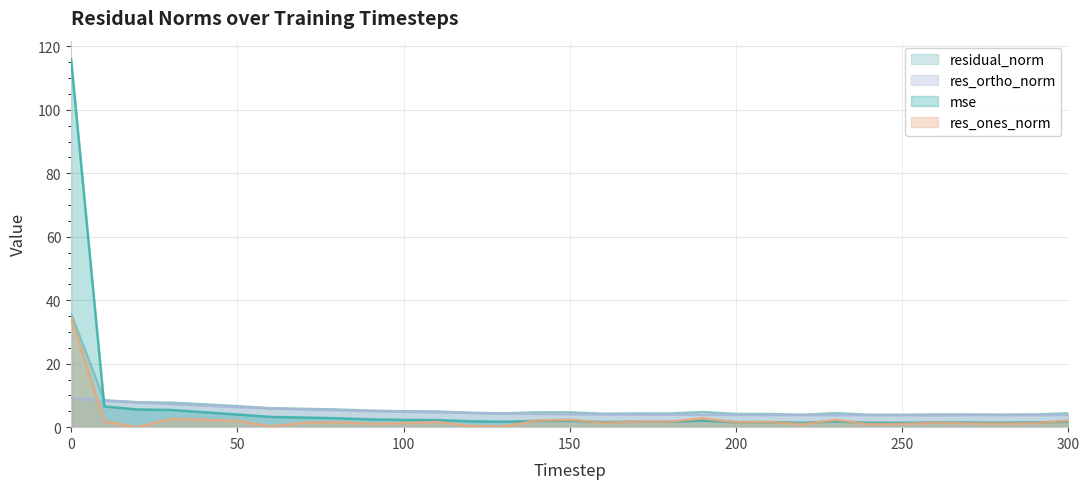

How many series are shown in this chart?

4